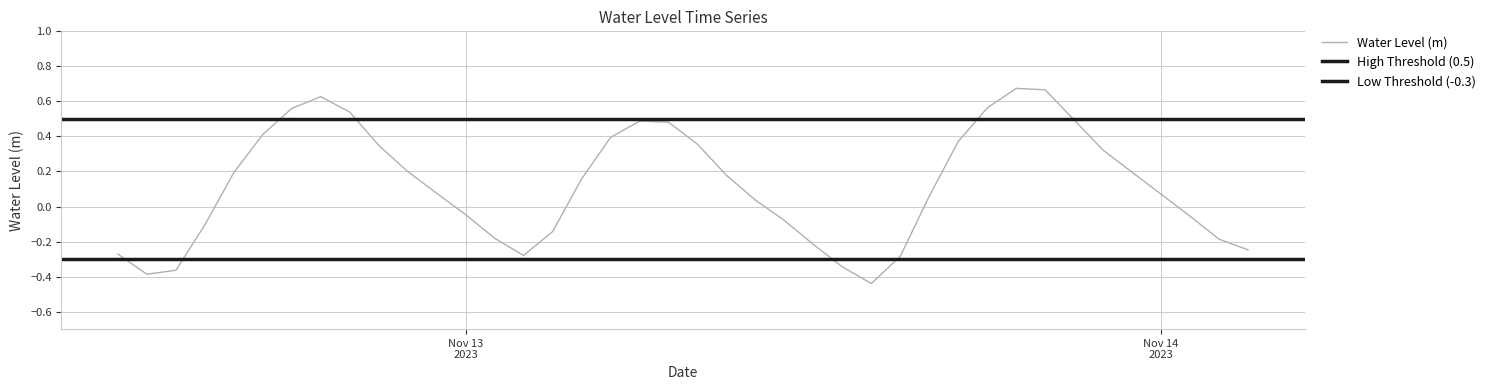

What is the smallest value displayed?

-0.4